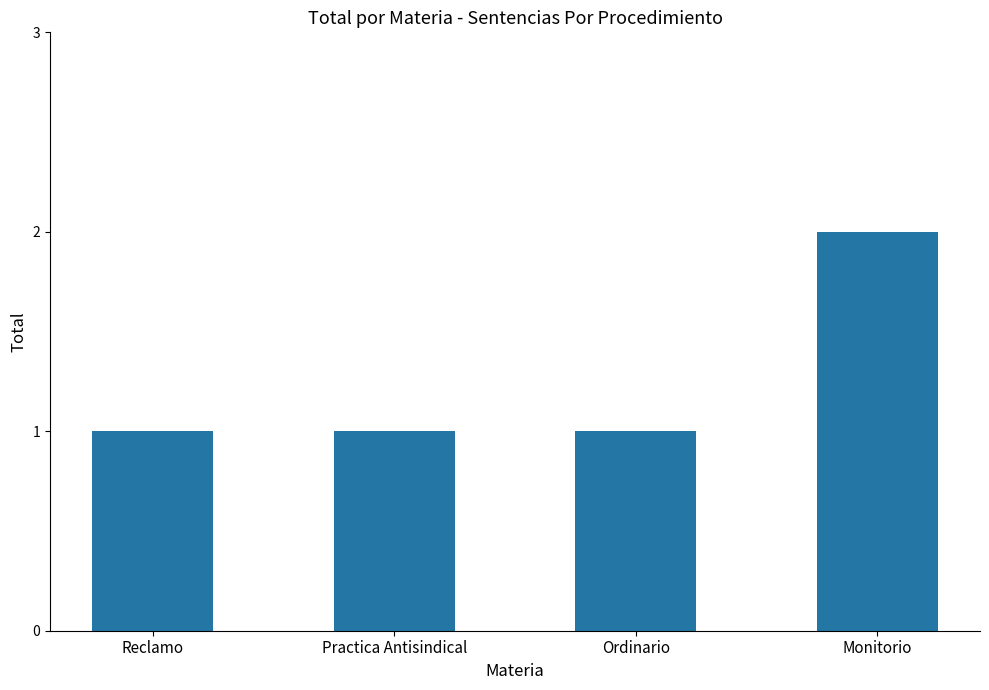

What is the smallest value displayed?

1